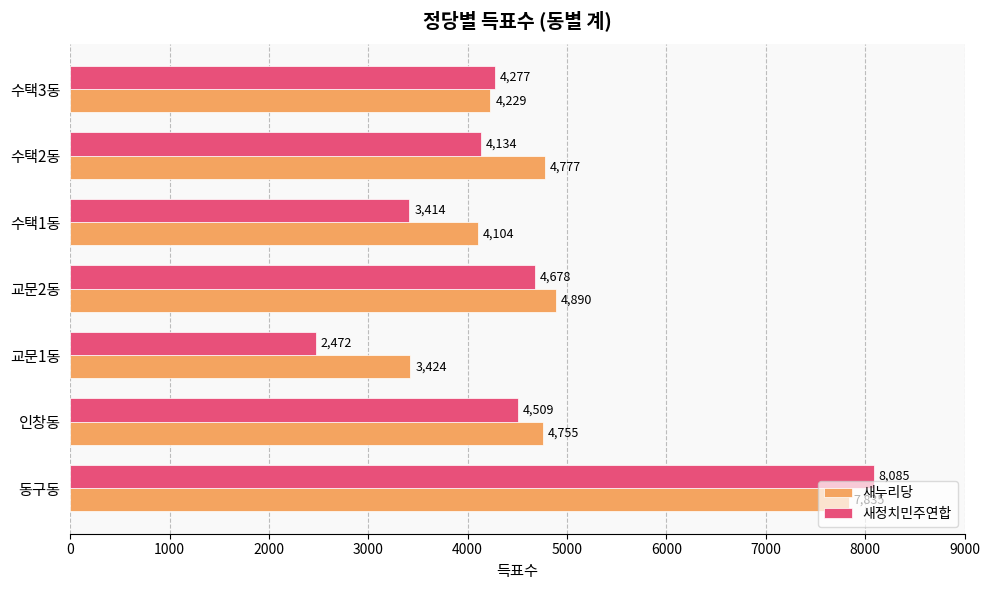

What is the average value of the 새정치민주연합 series?

4510